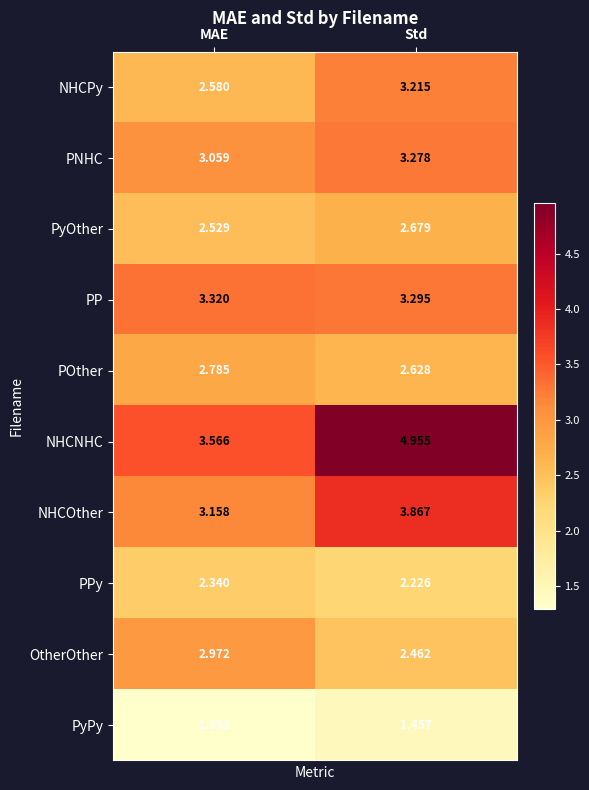

At which label does PyPy reach its peak?

Std